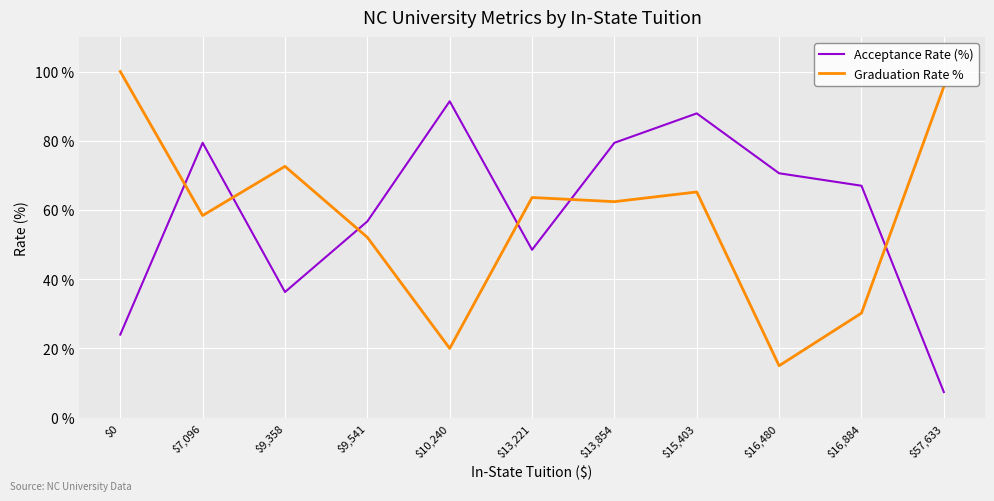

What is the average value of the Acceptance Rate (%) series?

59.0